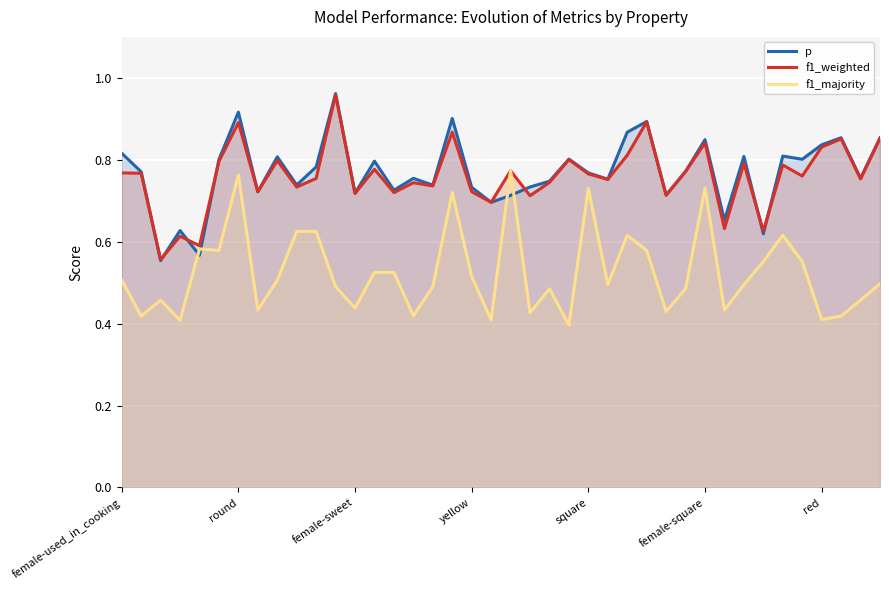

In f1_weighted, how many points are lower than both neighbors (excluding endpoints)?

15